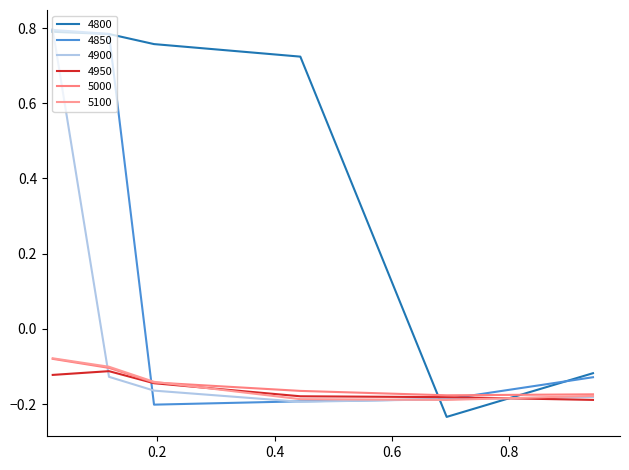

What is the difference between the maximum and minimum values in the 4950 series?

0.1